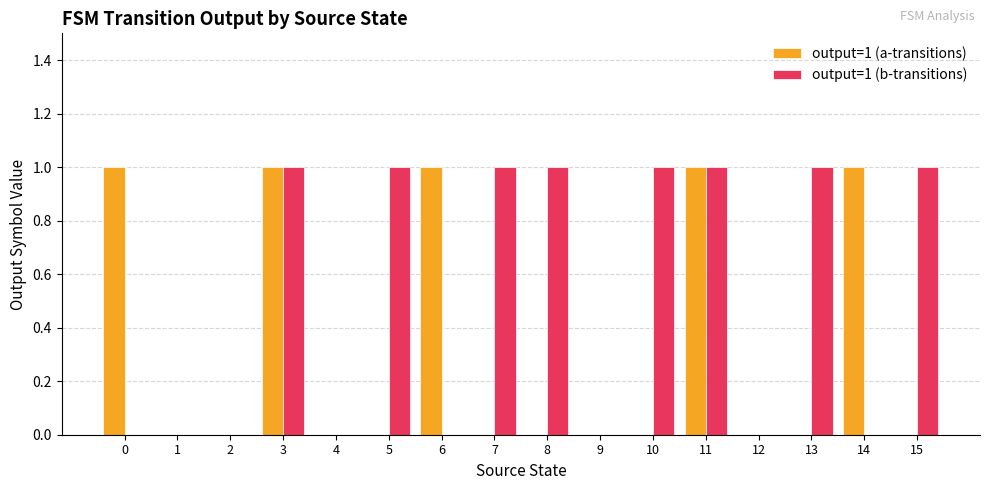

Which series has the largest total across all categories?

output=1 (b-transitions)